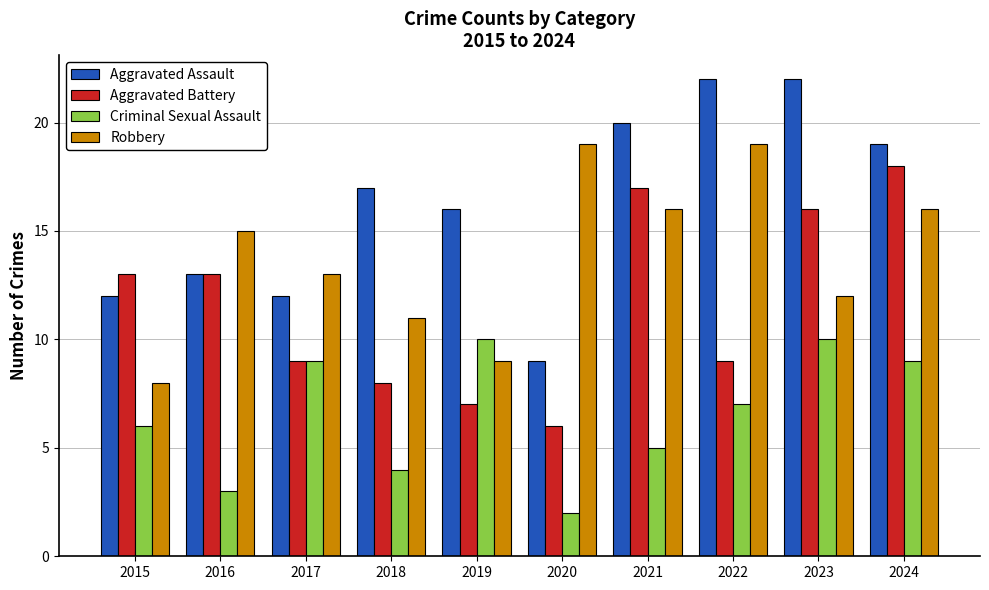

What is the value of the Aggravated Battery bar at the 3rd from the left?

9